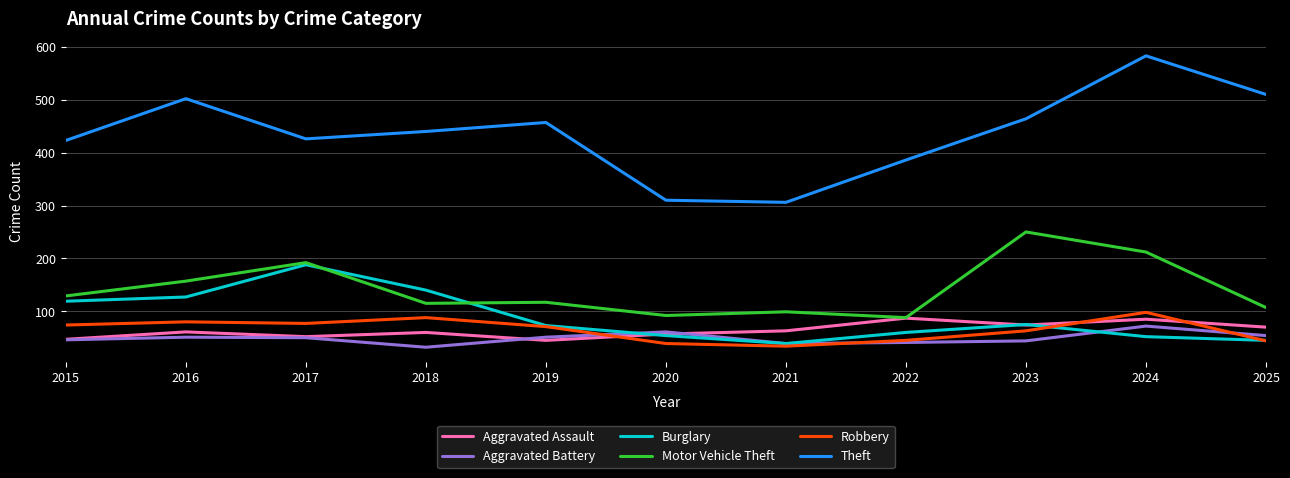

What is the lowest value of the Aggravated Battery series?

32